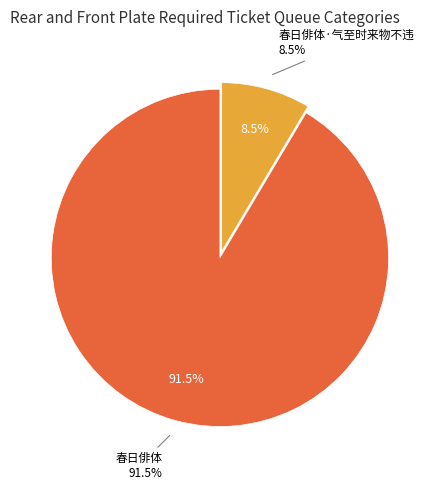

Is it true that 春日俳体 is 91% of the pie?

True